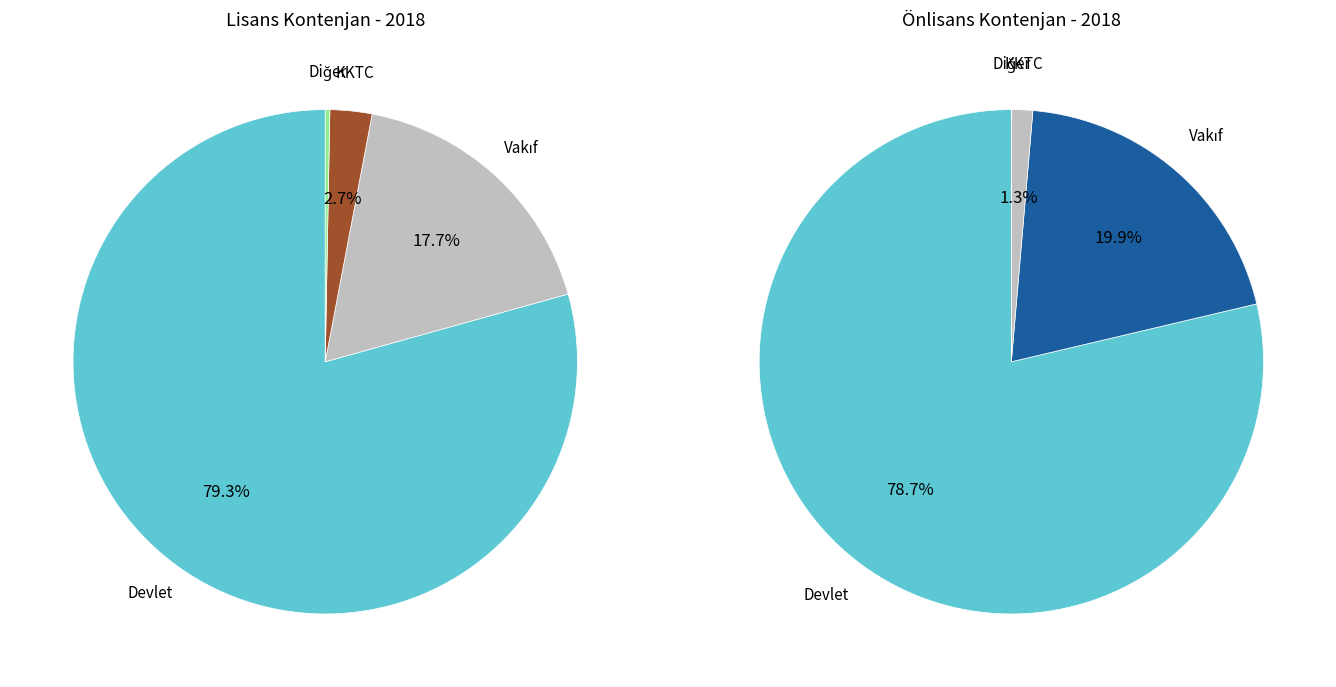

Is it true that 3 is 6% of the pie?

False